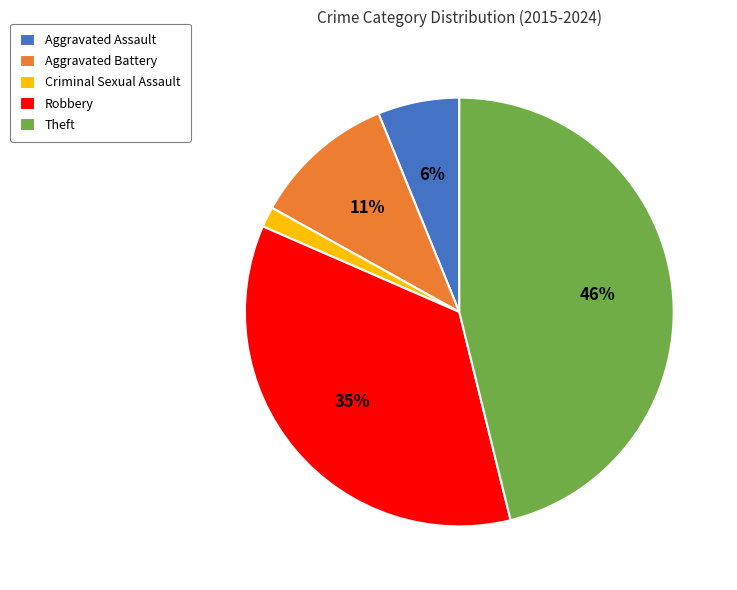

True or false: Aggravated Assault accounts for 1% of the total.

False